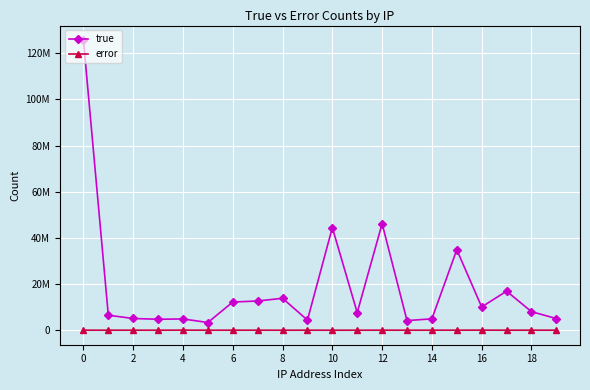

True or false: true and error cross at least once.

False